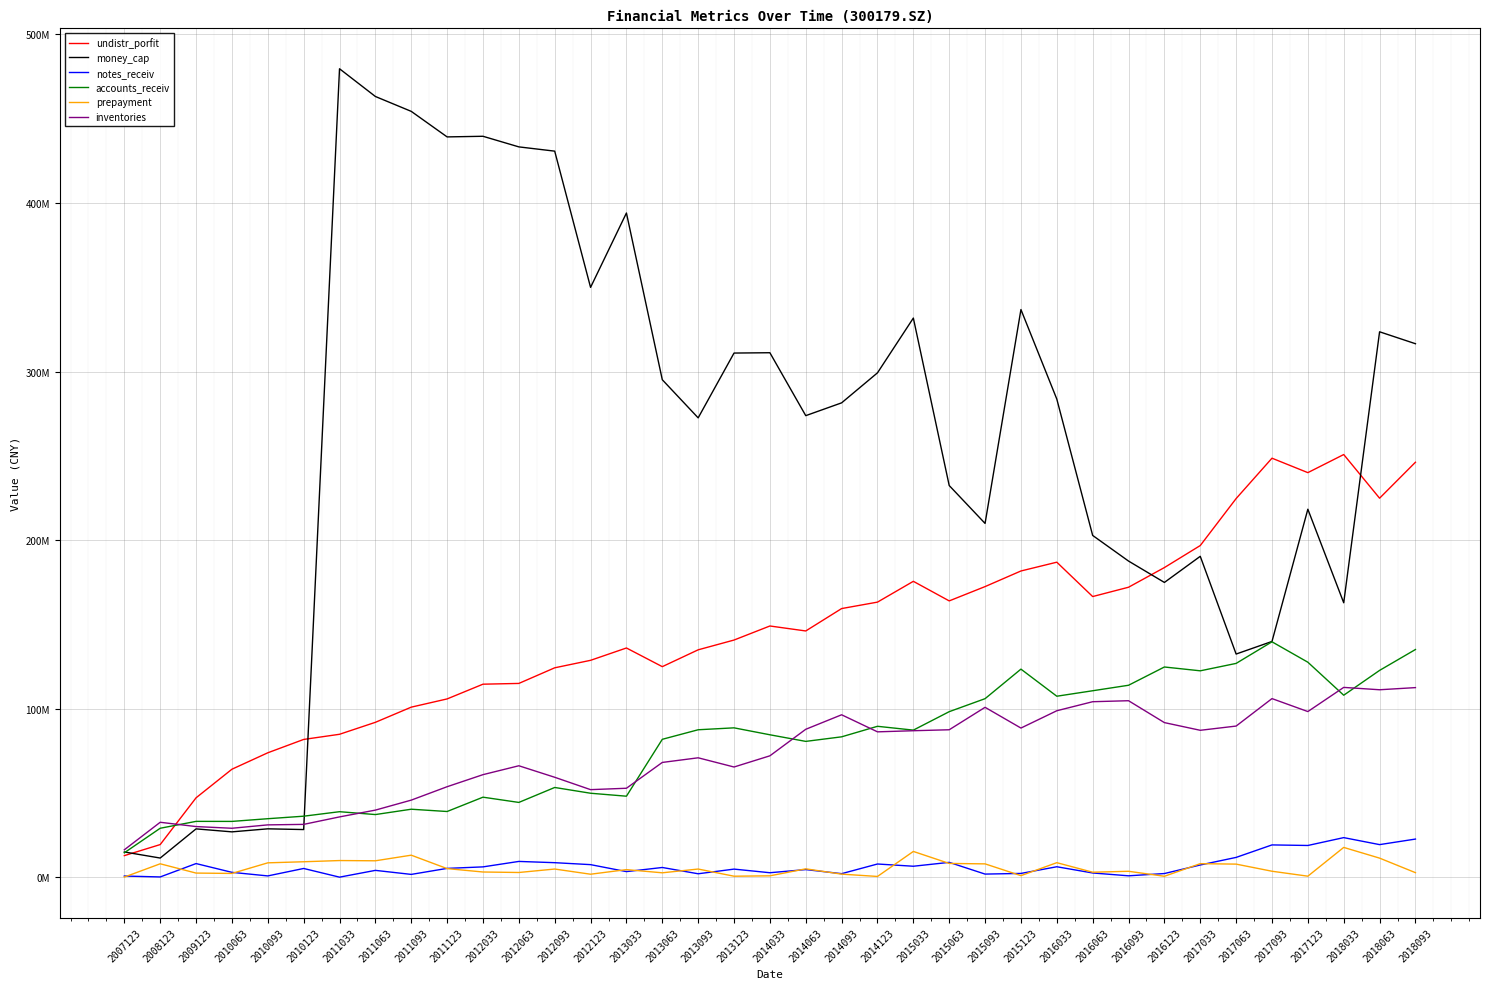

What is the value of the money_cap point at the 31st from the left?

190451985.3